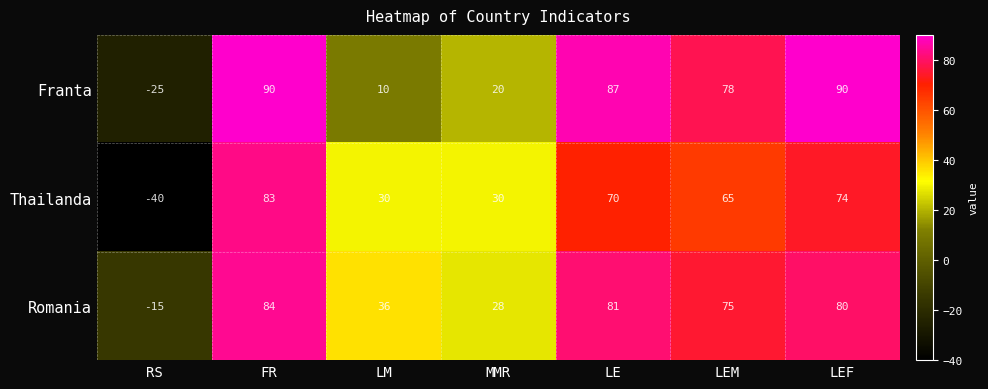

True or false: Franta has a value of 90 at LEF.

True